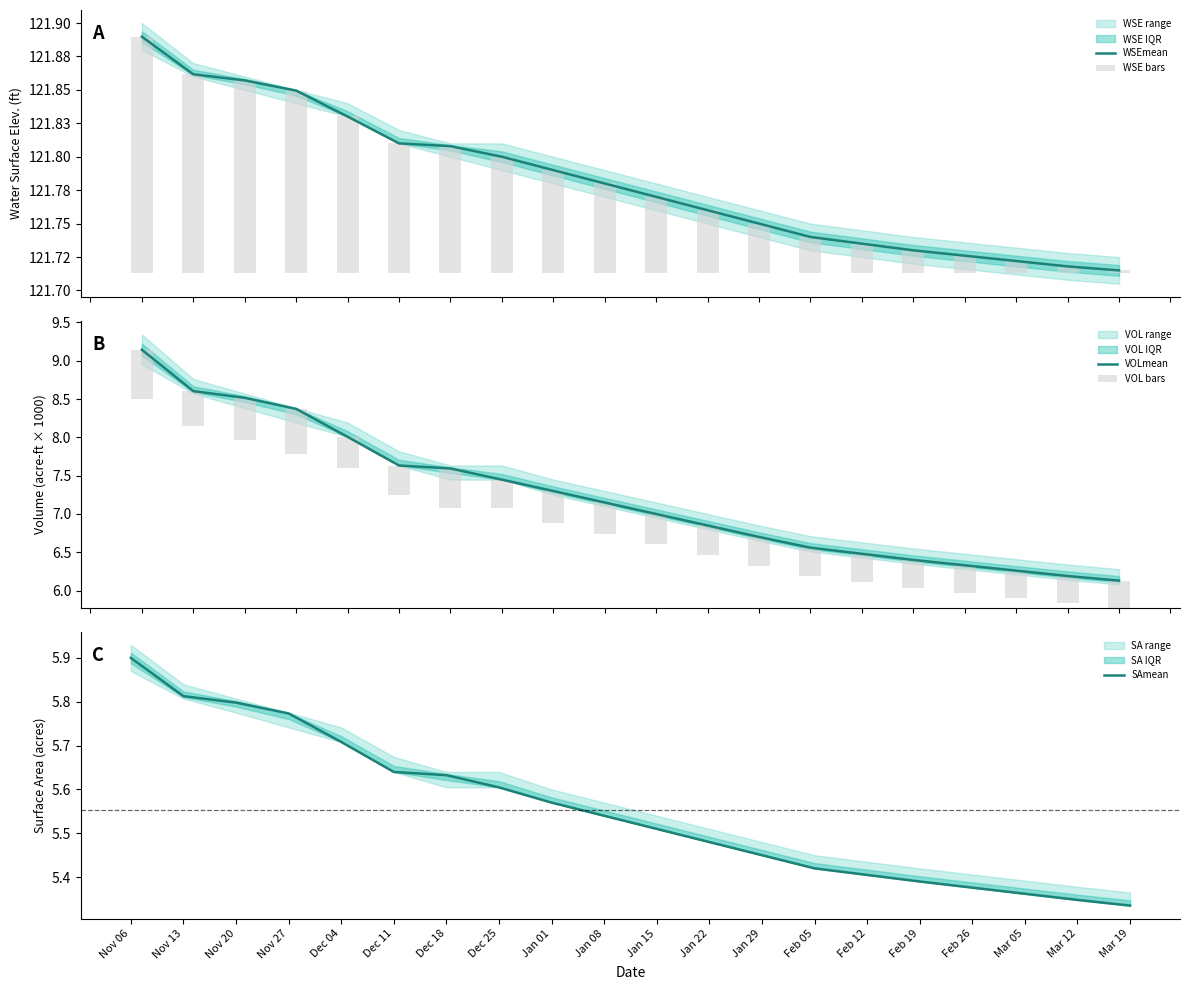

True or false: SAmean has a value of 7.5 at Jan 15.

False